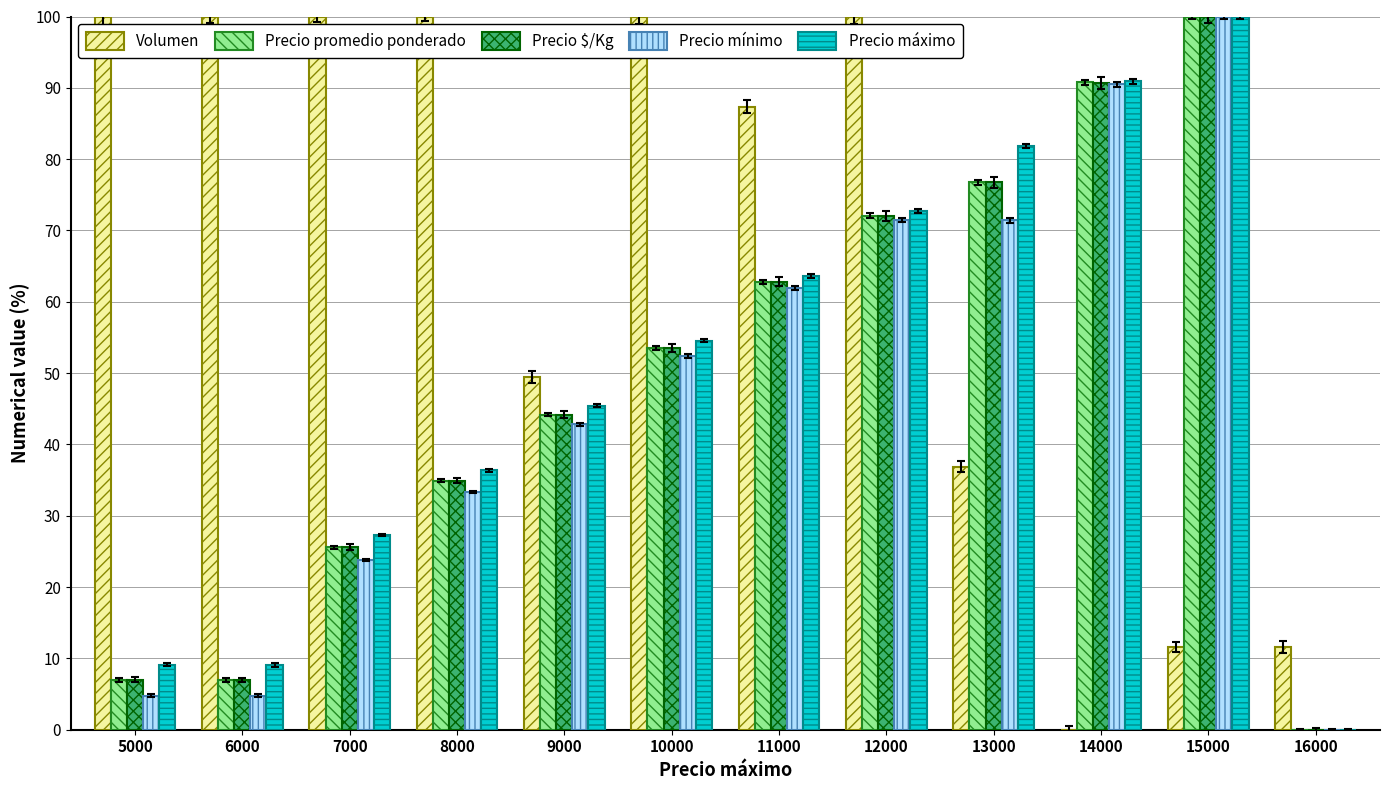

What is the total value across all series at 14000?

362.9